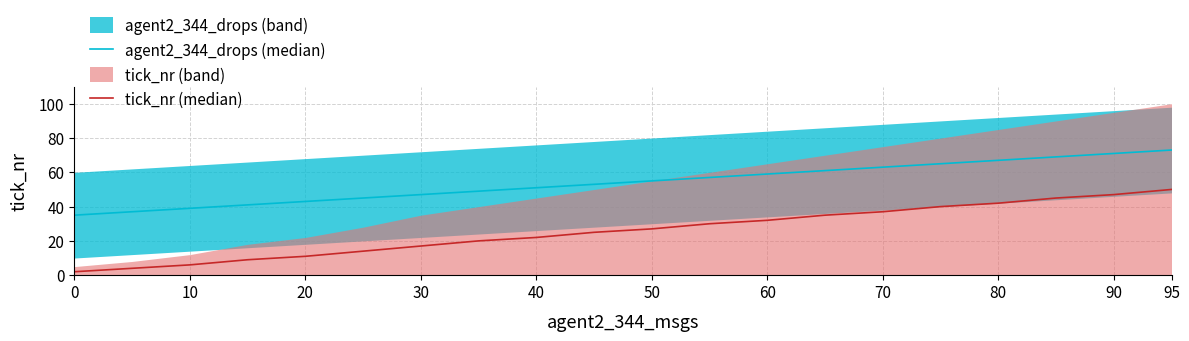

Reading right to left, list all the values displayed in this chart.

agent2_344_drops (median): 73	71	69	67	65	63	61	59	57	55	53	51	49	47	45	43	41	39	37	35
tick_nr (median): 50	47	45	42	40	37	35	32	30	27	25	22	20	17	14	11	9	6	4	2